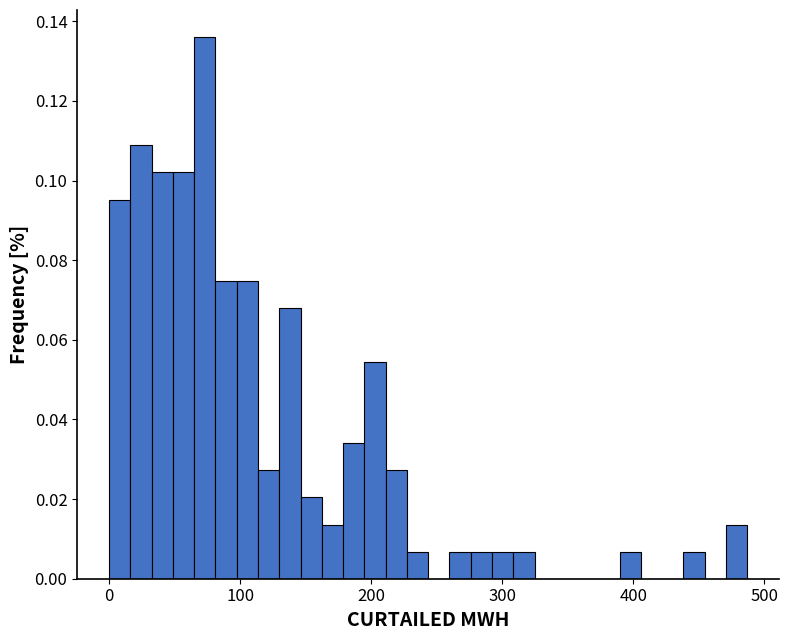

Around what value on the x-axis is the tallest bar? Give the approximate position of its centre, as read against the axis.

70